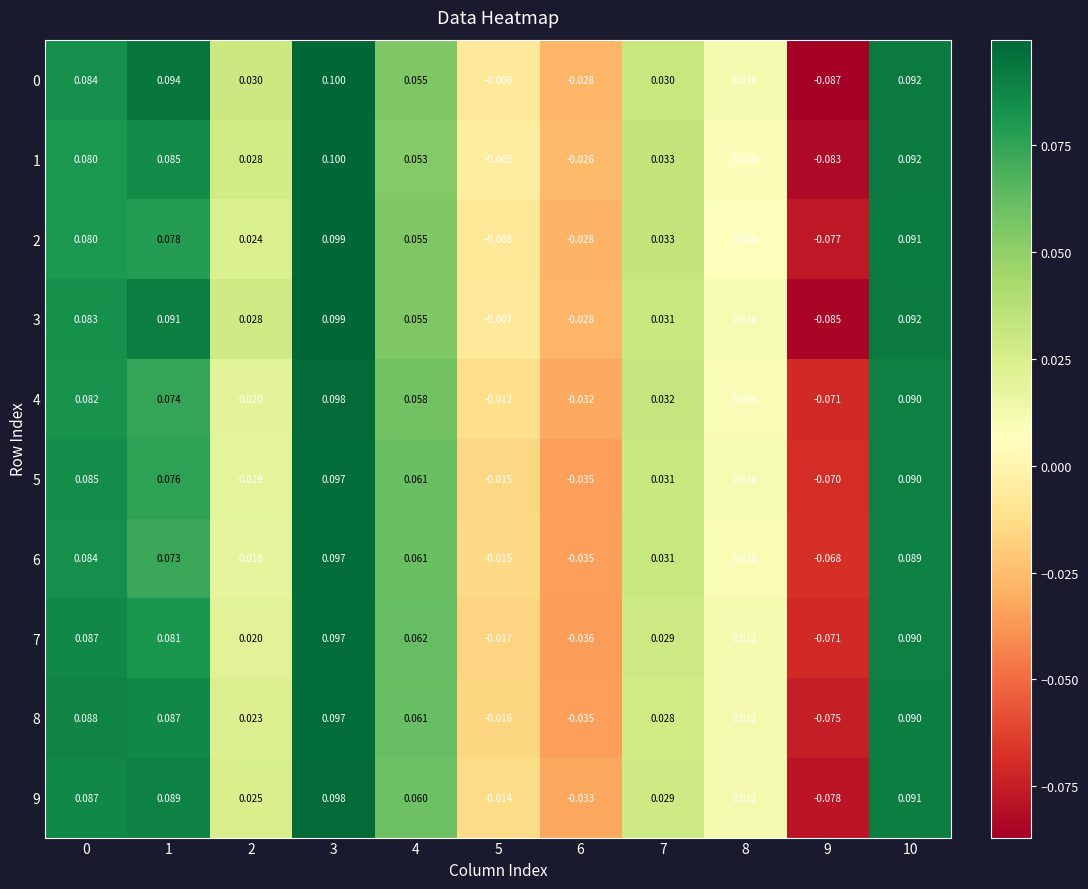

Is the value of 7 at 2 greater than the value of 8 at 6?

Yes